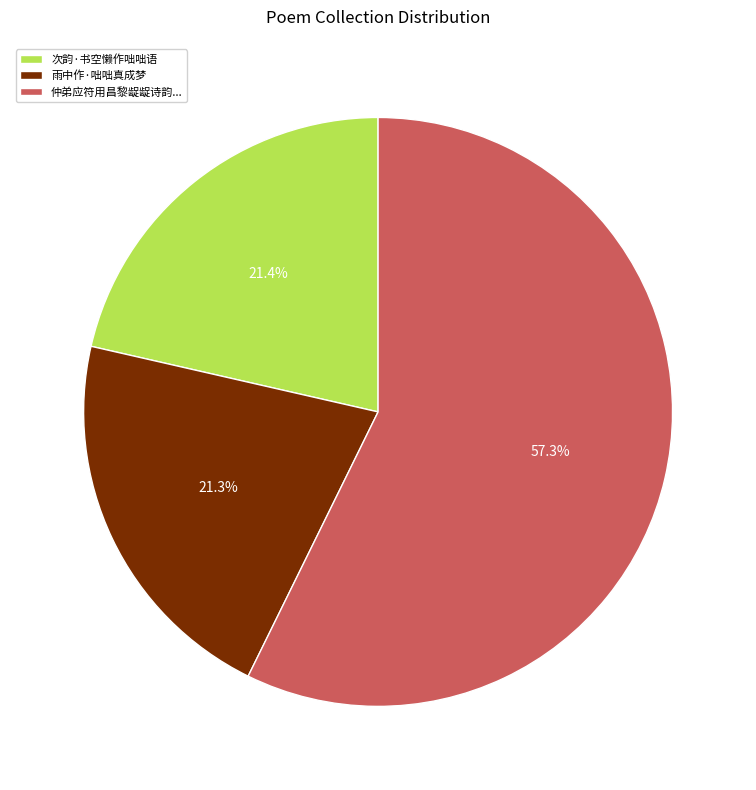

Do 仲弟应符用昌黎龊龊诗韵... and 雨中作·咄咄真成梦 together represent more than half of the pie?

Yes